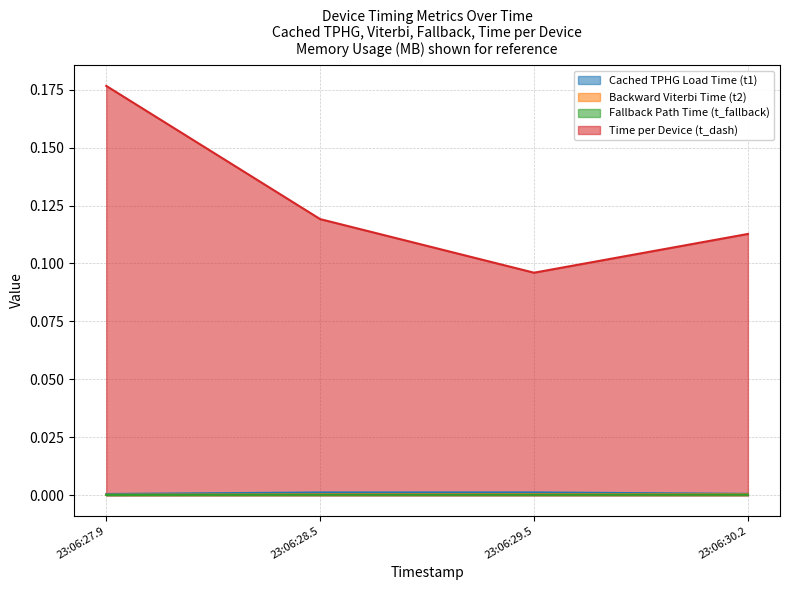

At which category is the sum across all series the highest?

23:06:27.9